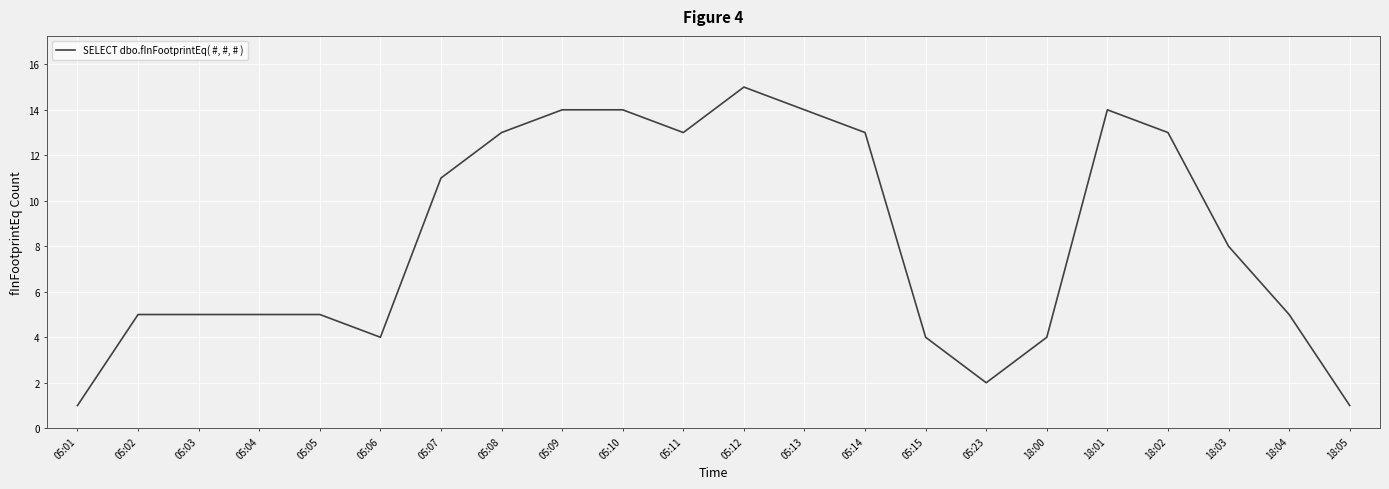

True or false: there are more than 0 points higher than both neighbors.

True